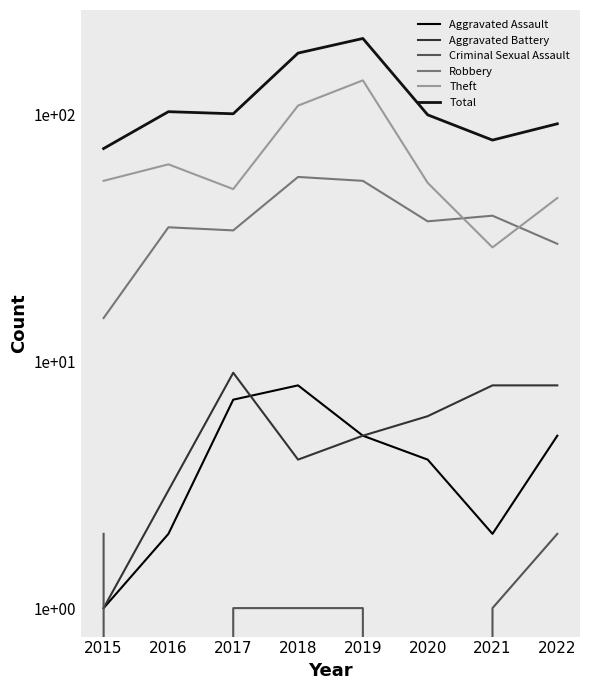

What is the spread (max minus min) of values at 2017?

100